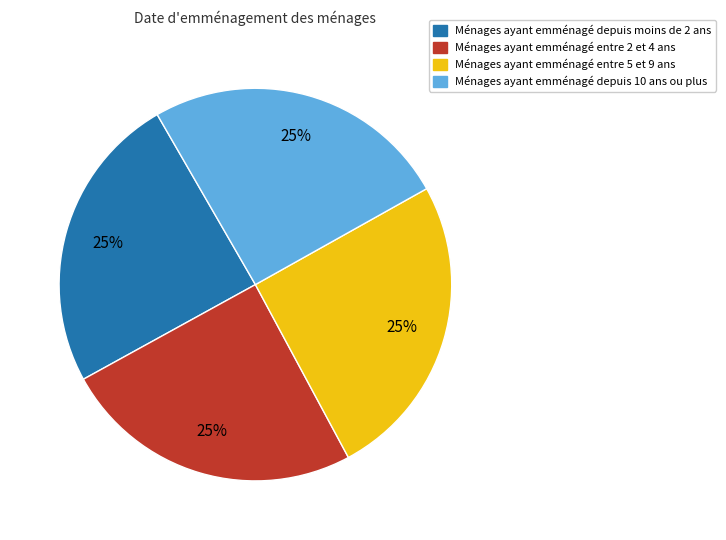

Is there a majority slice in this chart?

No